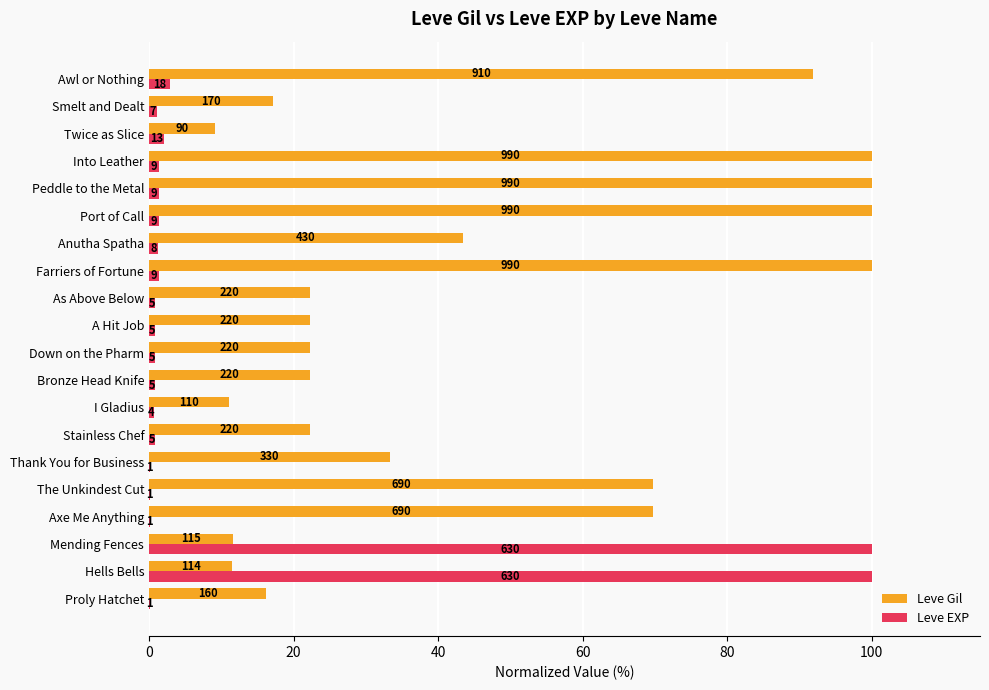

What are all the series names shown in the legend?

Leve Gil, Leve EXP